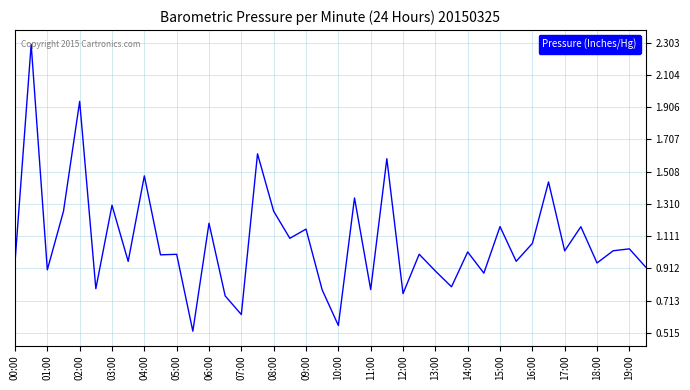

What is the difference between the maximum and minimum values?

1.8